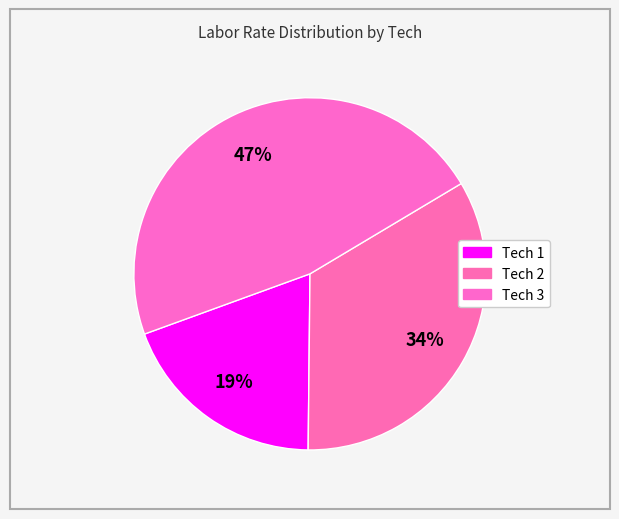

Which category has the biggest portion of the pie?

3